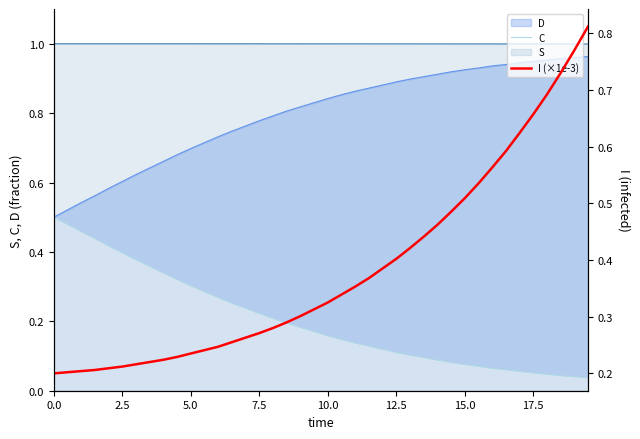

What is the sum of all I (×1e-3) values?

15.3